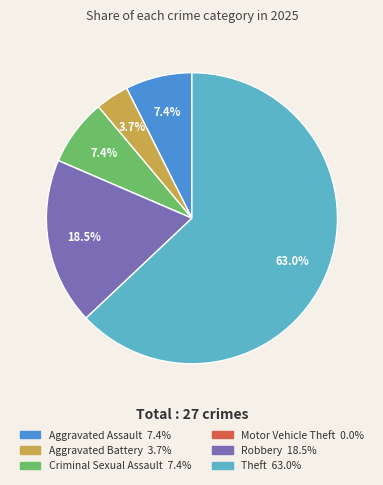

Do Robbery and Criminal Sexual Assault together represent more than half of the pie?

No